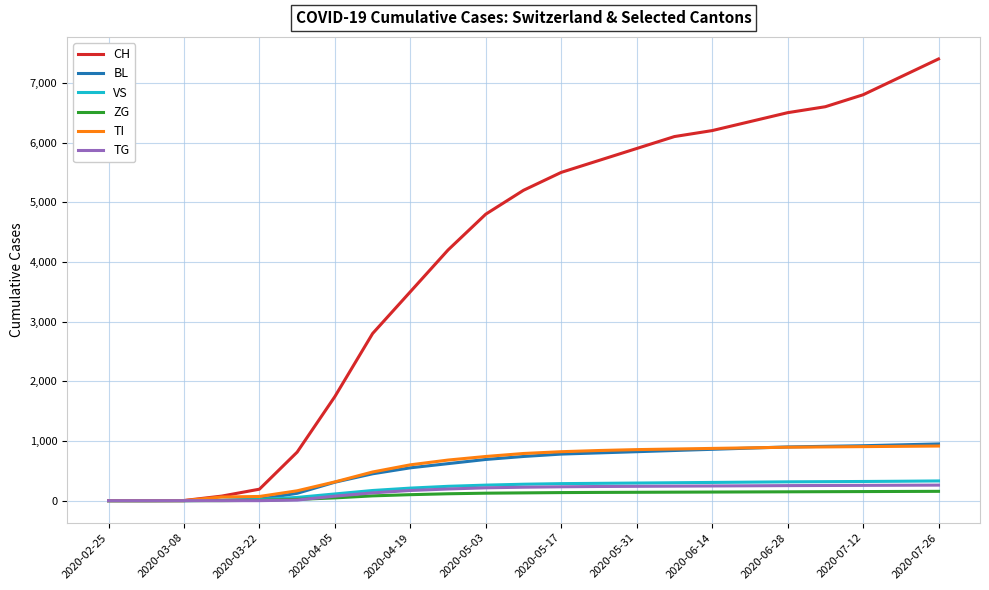

What is the difference between the maximum and minimum values in the VS series?

330